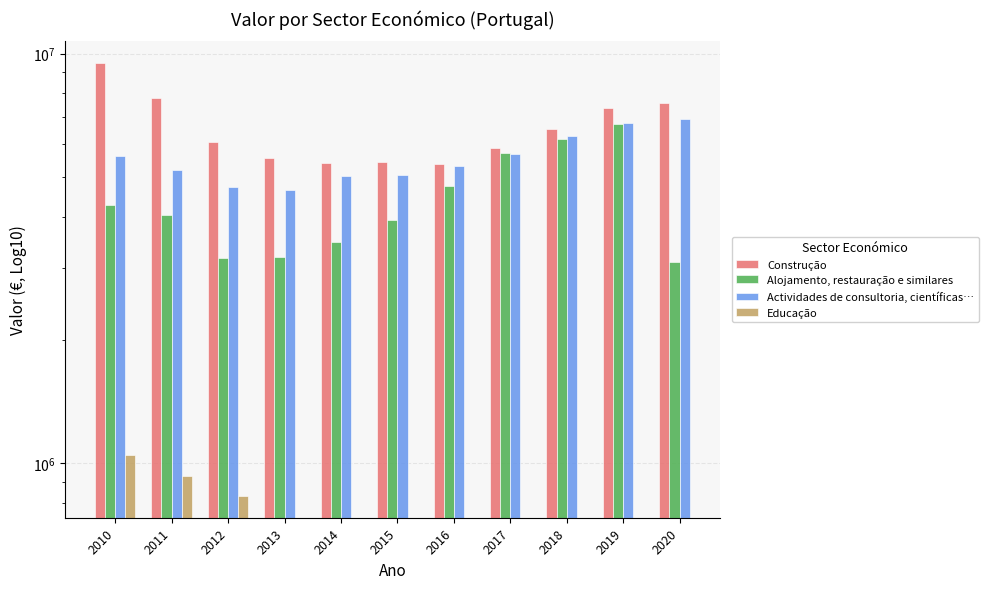

What is the greatest value displayed?

9483834.0